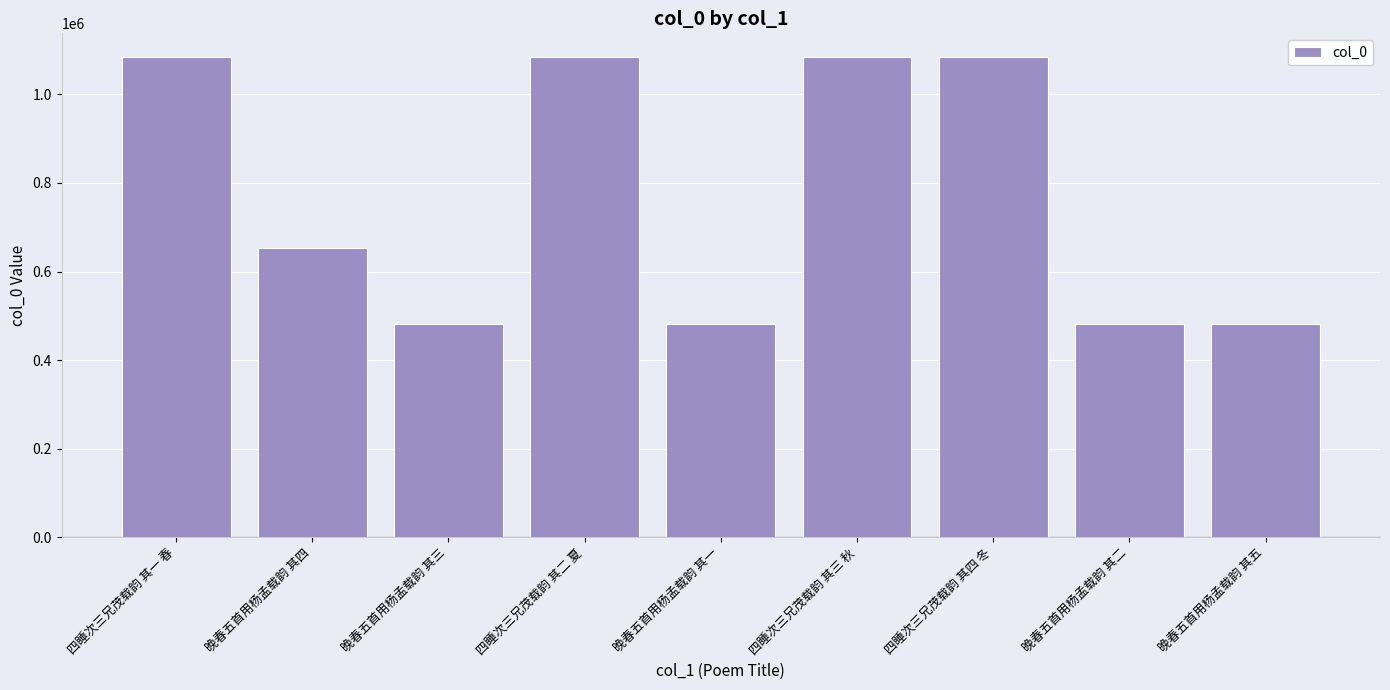

What position from the right is 晚春五首用杨孟载韵 其二?

2